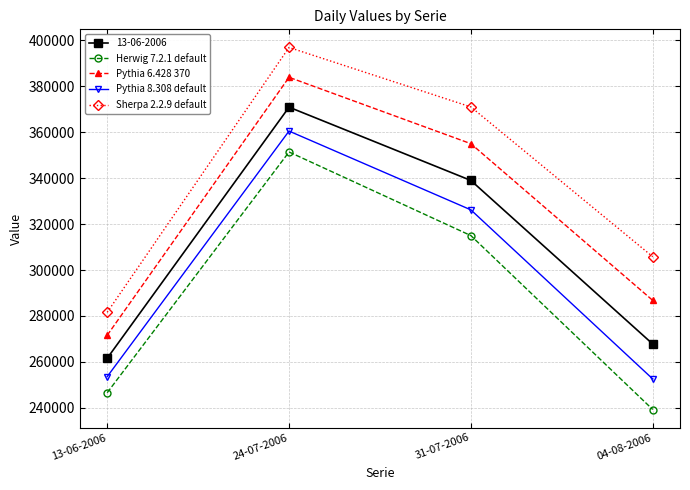

Reading right to left, what are all the values shown in this chart?

13-06-2006: 04-08-2006=267800	31-07-2006=339000	24-07-2006=370900	13-06-2006=261600
Herwig 7.2.1 default: 04-08-2006=239300	31-07-2006=315000	24-07-2006=351400	13-06-2006=246600
Pythia 6.428 370: 04-08-2006=286800	31-07-2006=355000	24-07-2006=383900	13-06-2006=271600
Pythia 8.308 default: 04-08-2006=252600	31-07-2006=326200	24-07-2006=360500	13-06-2006=253600
Sherpa 2.2.9 default: 04-08-2006=305800	31-07-2006=371000	24-07-2006=396900	13-06-2006=281600